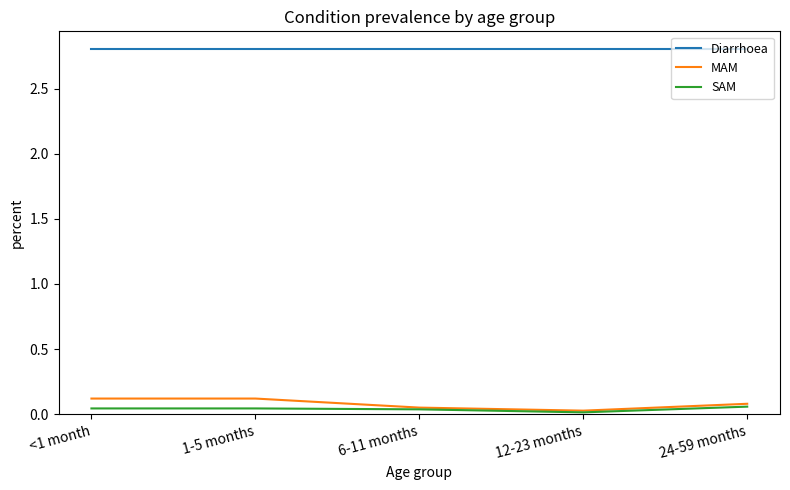

Is the value of Diarrhoea at 1-5 months greater than the value of SAM at 1-5 months?

Yes